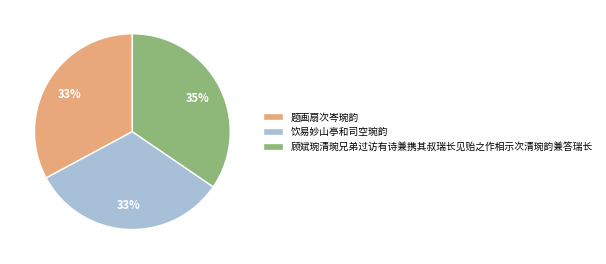

Does 饮易妙山亭和司空琬韵 represent more than half of the total?

No